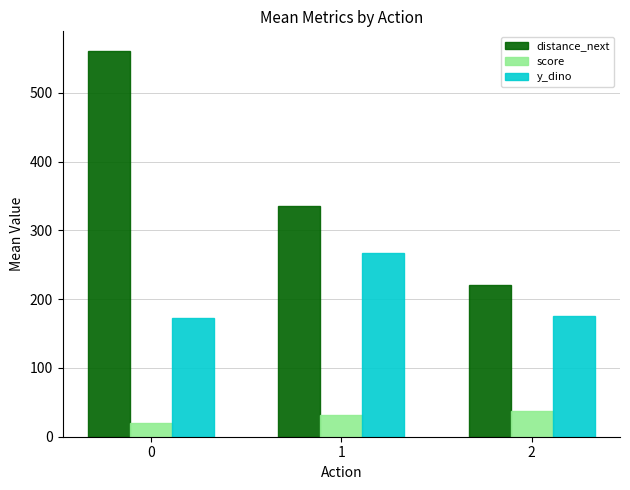

Which series has the largest total across all categories?

distance_next